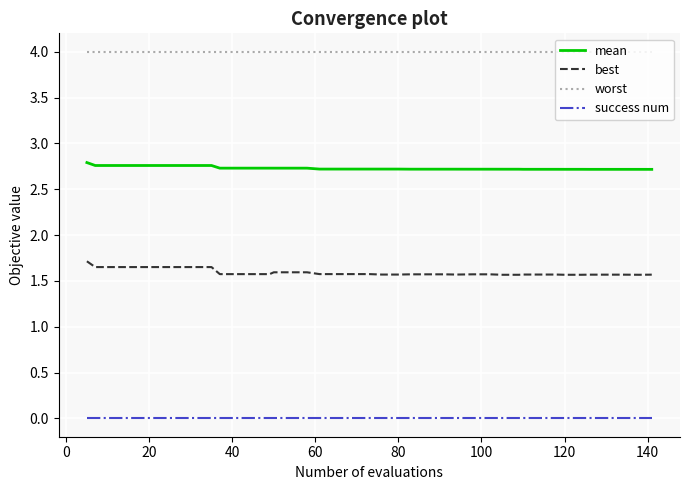

True or false: best and success num cross at least once.

False